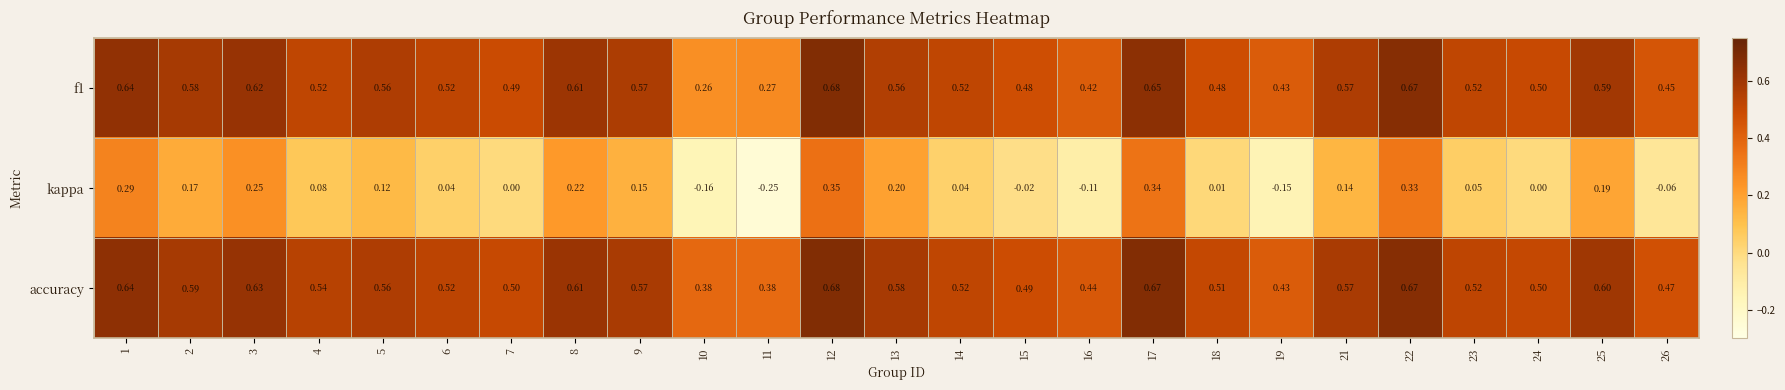

Which series has the widest spread of values?

kappa